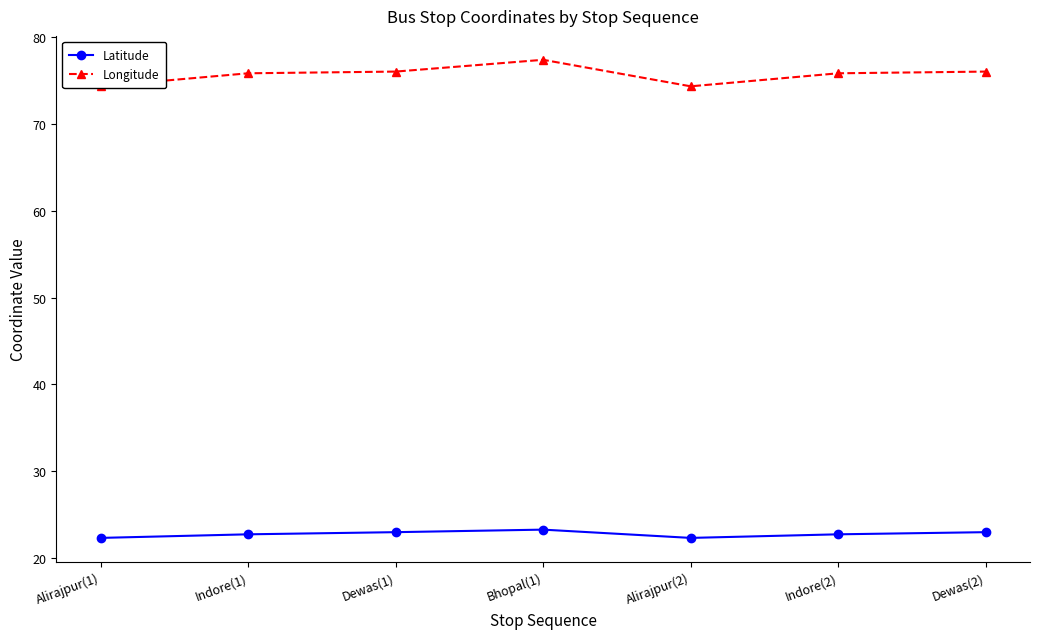

What is the total value across all series at Bhopal(1)?

100.7